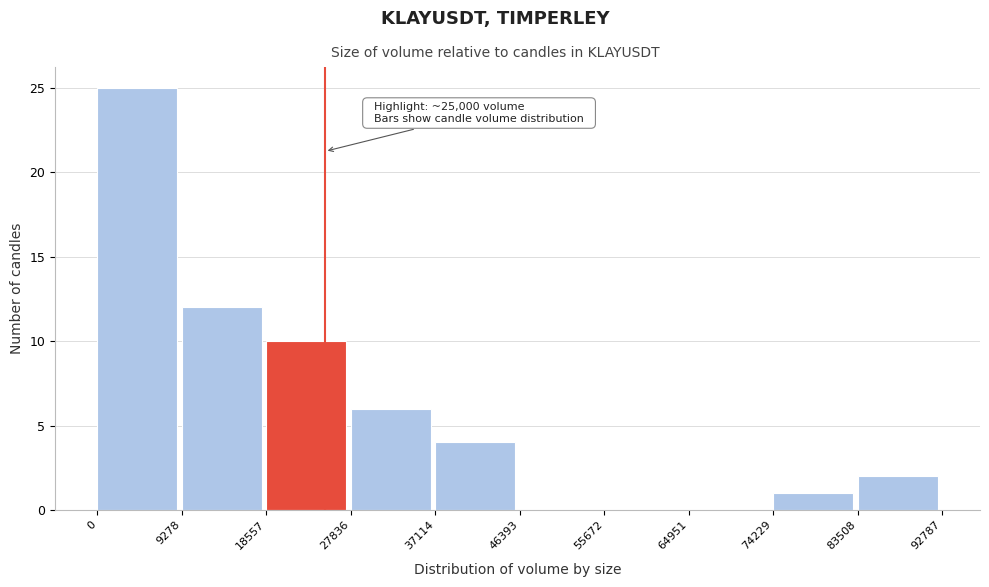

Which range on the x-axis has the tallest bar?

0 to 9278